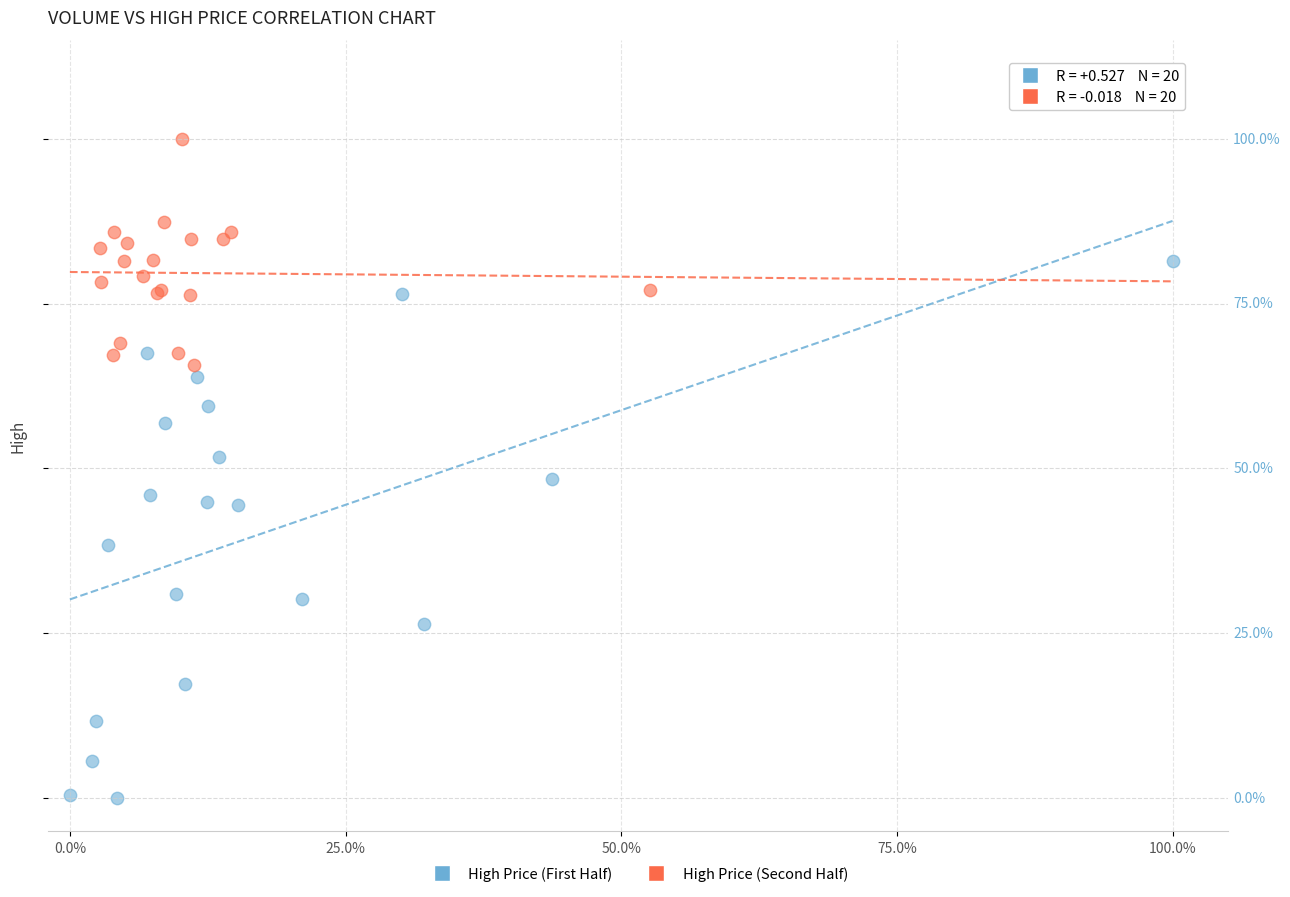

Which series has the widest spread of Y values?

High Price (First Half)